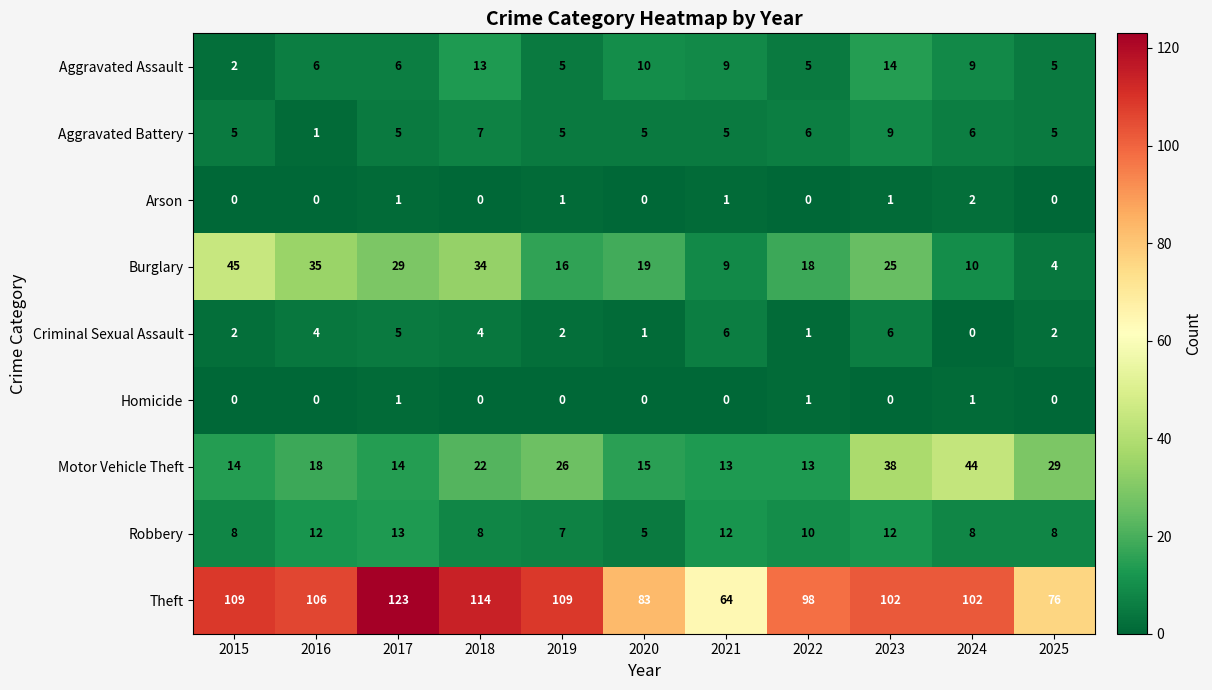

Where is Burglary nearest to the value 24?

2023